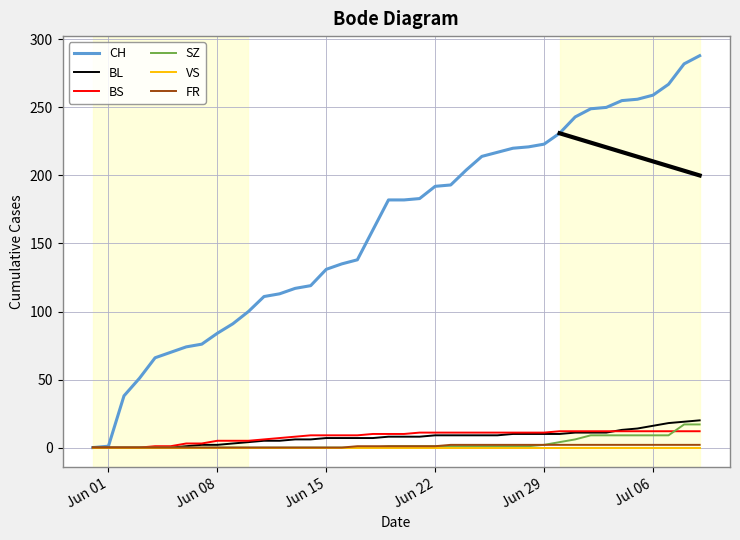

What is the maximum value for BL?

20